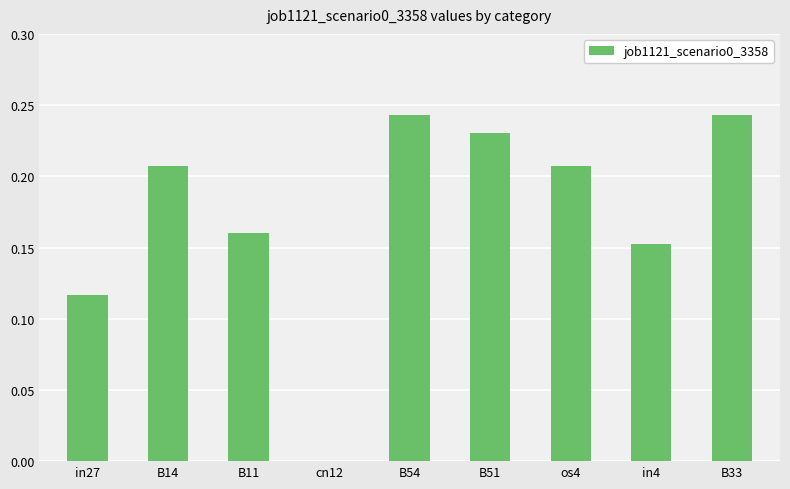

What is the change in value from in4 to B33?

+0.1